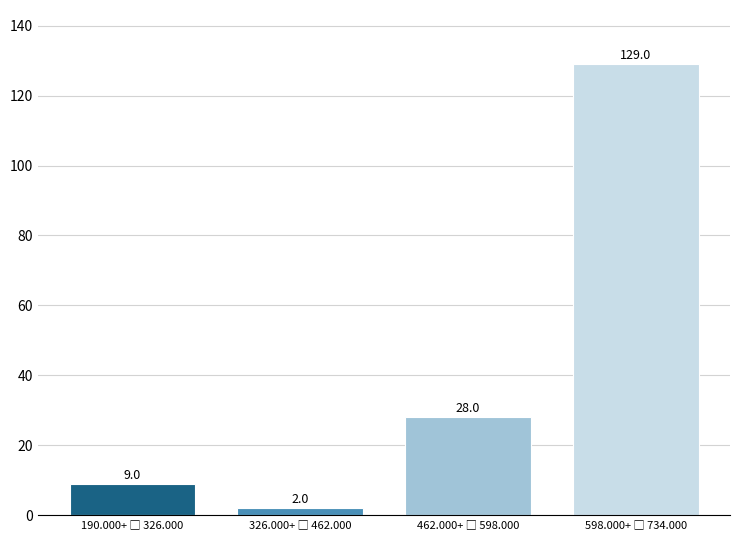

Reading left to right, list all the values displayed in this chart.

9	2	28	129